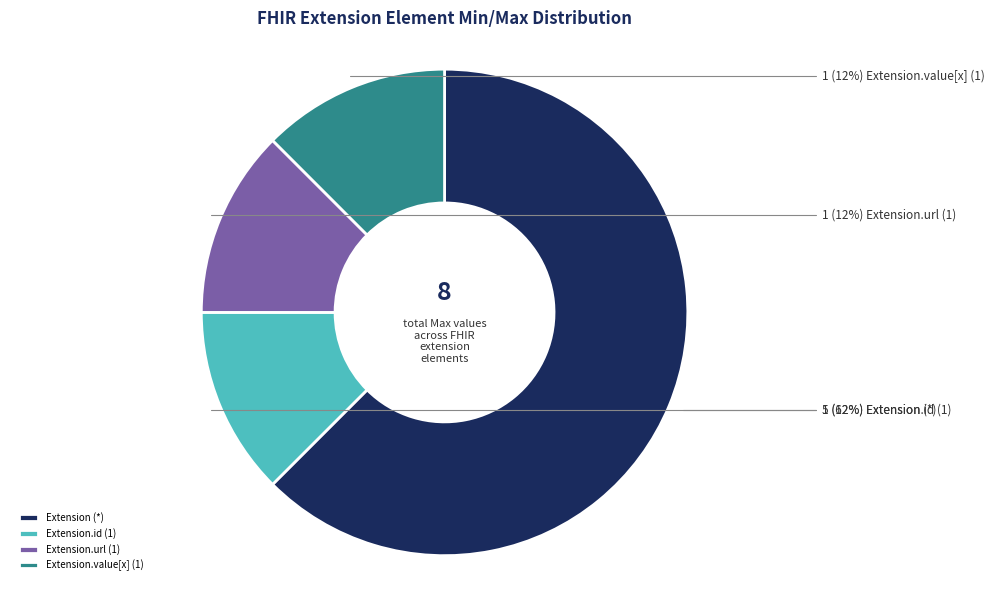

Count the number of slices in the pie.

4